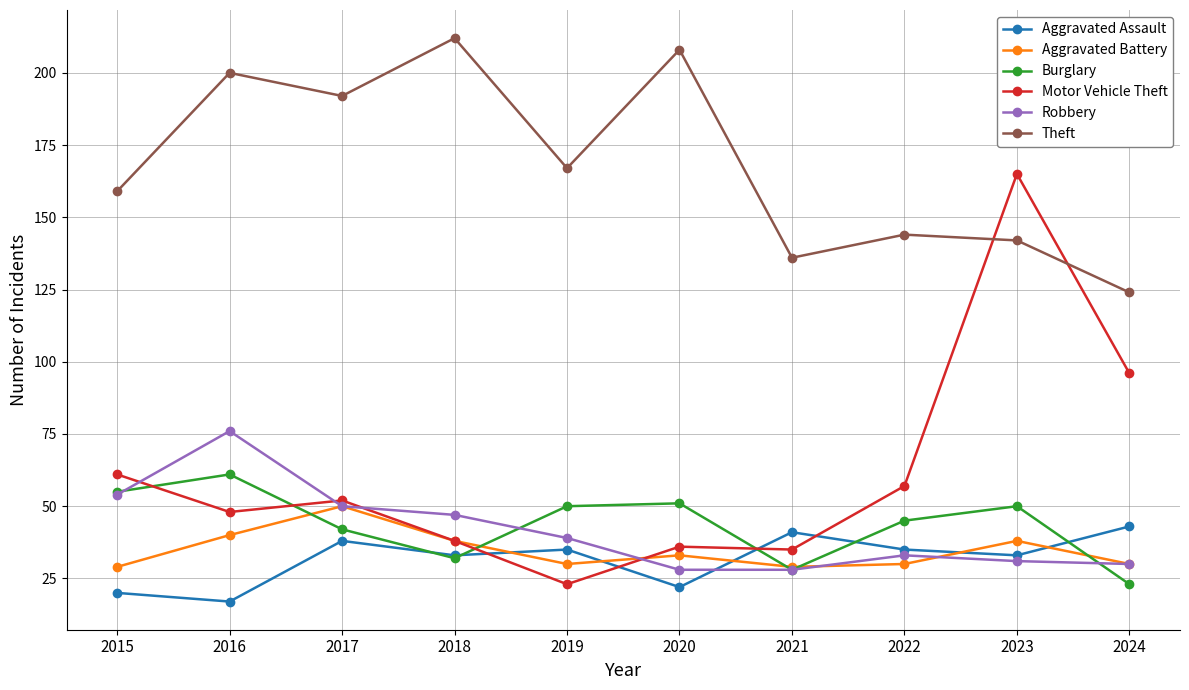

The Aggravated Battery series shows 54 at 2023. True or false?

False